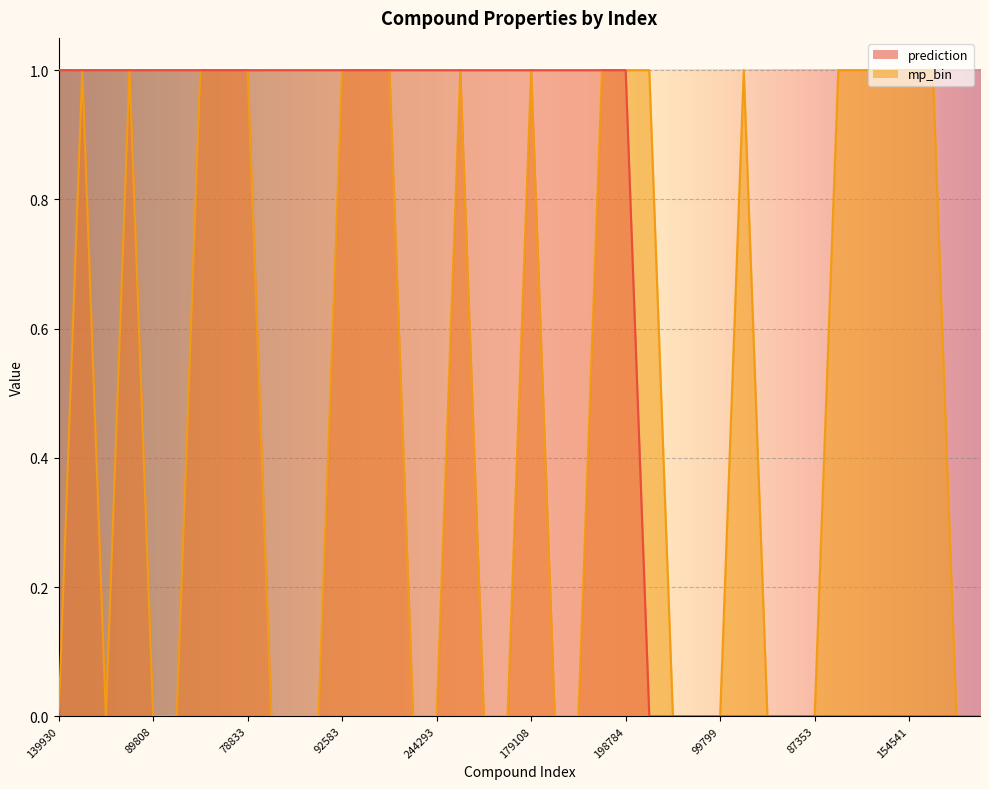

What are all the series names shown in the legend?

mp_bin, prediction